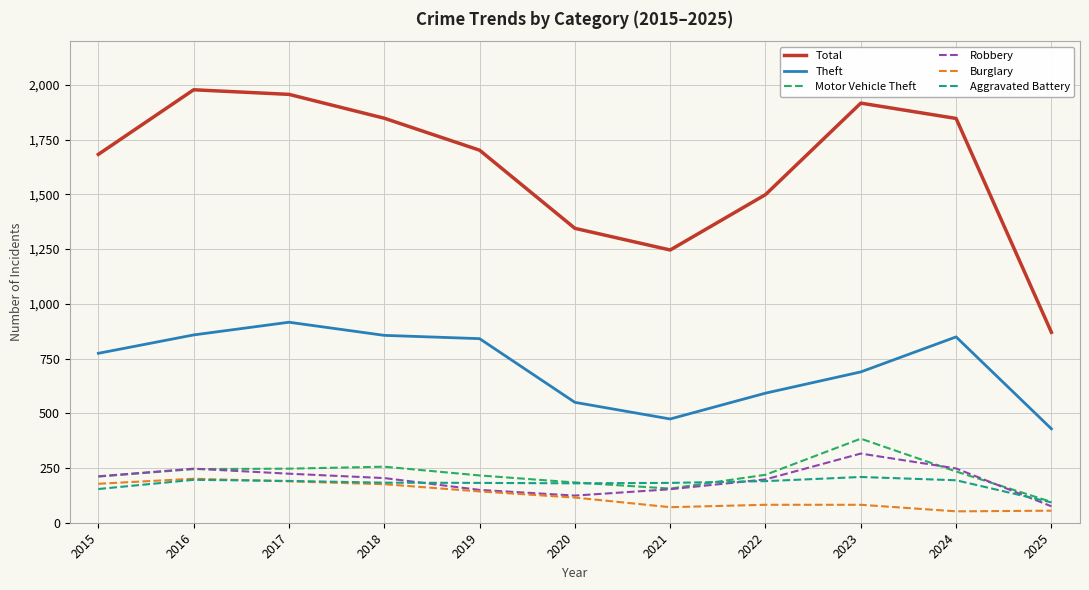

What is the approximate value of Theft at 2015?

774